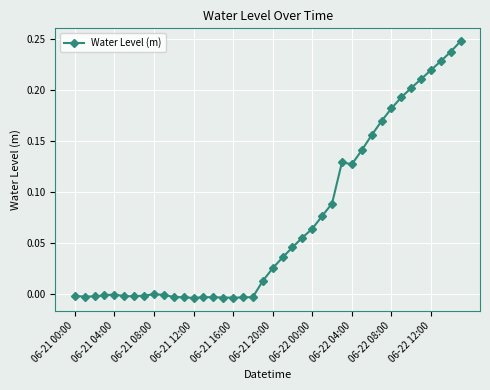

True or false: there are more than 0 points higher than both neighbors.

True